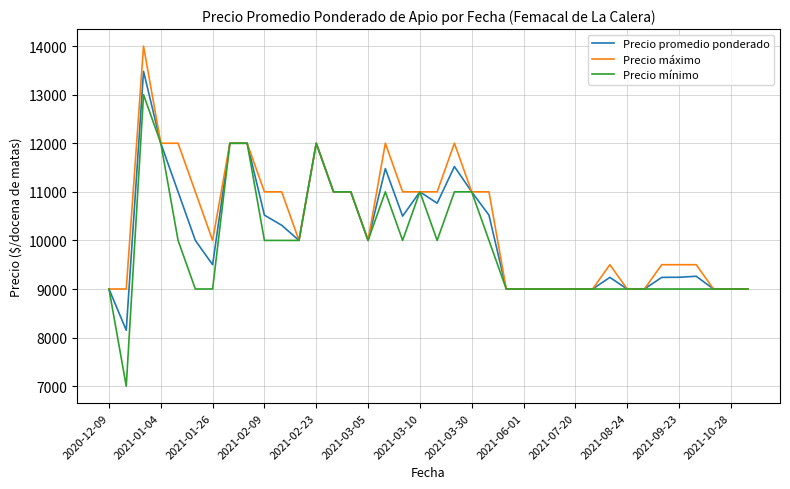

What is the maximum value for Precio promedio ponderado?

13480